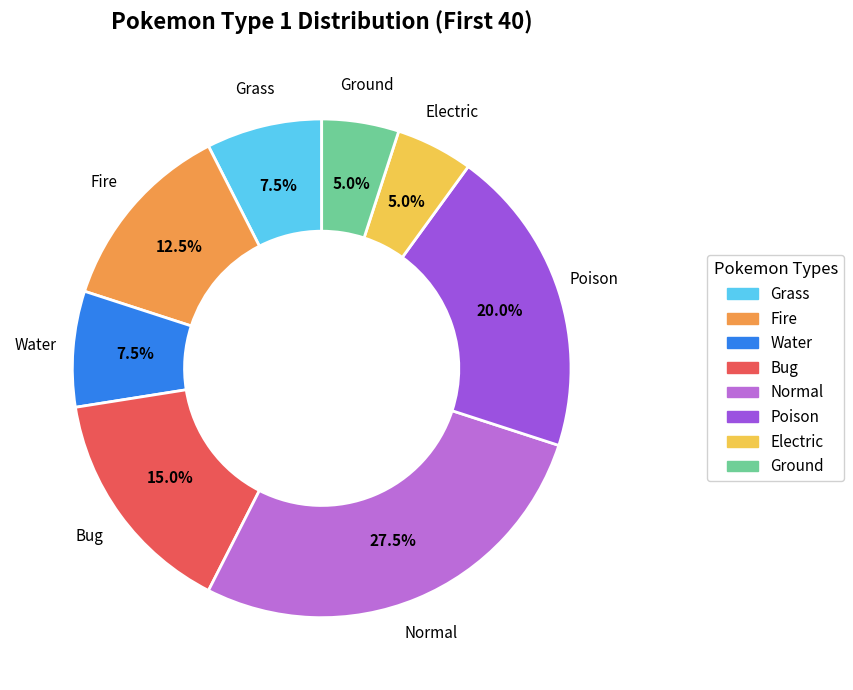

How many slices are in this pie chart?

8